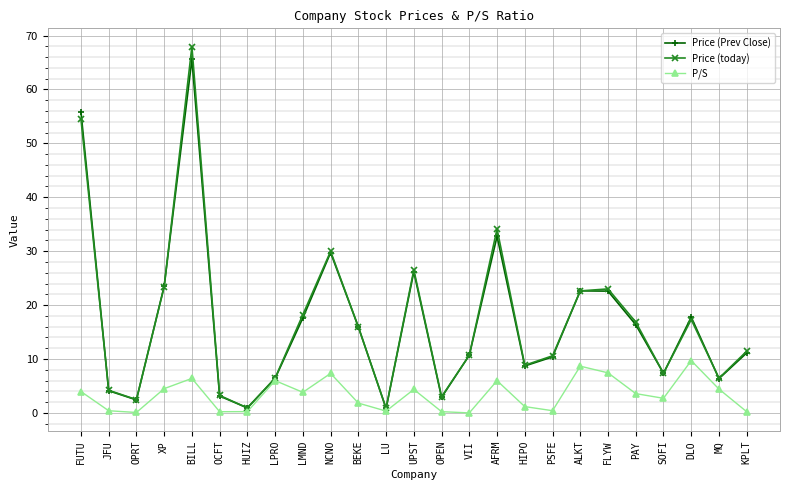

What is the value of the P/S point at the 10th from the left?

7.3